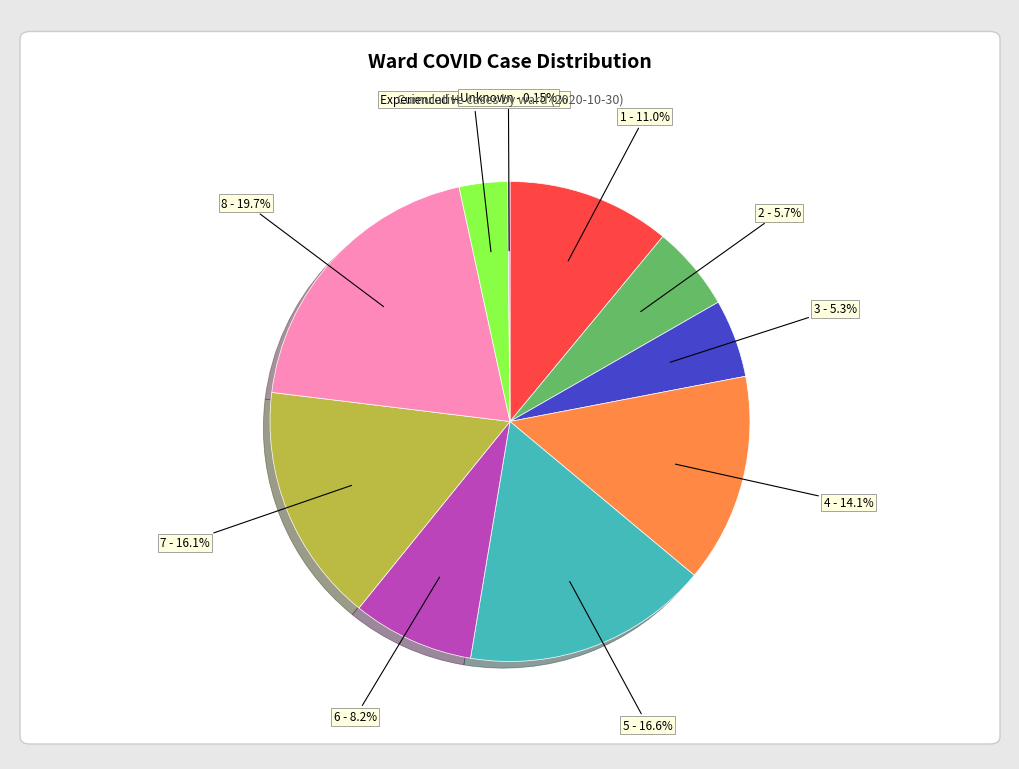

Is there any slice that represents more than half of the pie?

No